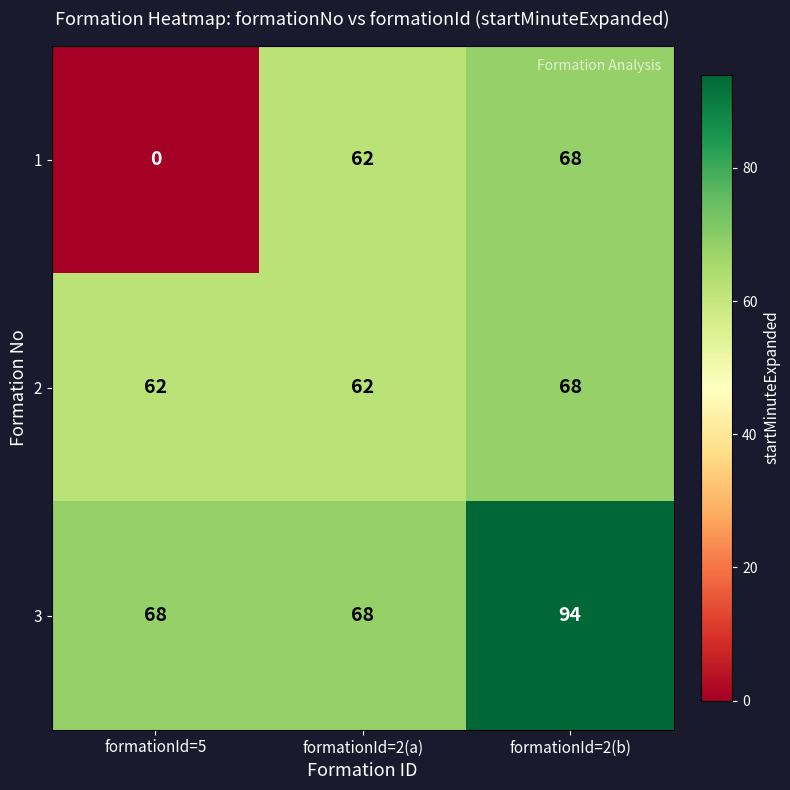

Reading left to right, extract all data points from this chart.

1: 0	62	68
2: 62	62	68
3: 68	68	94